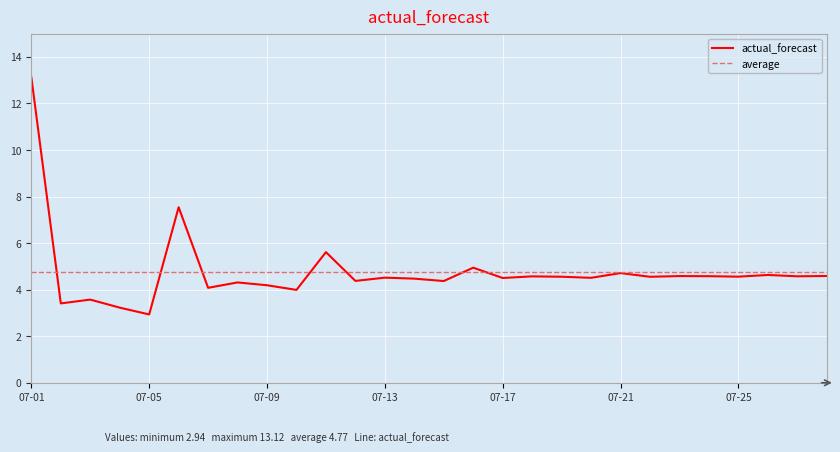

Count the number of data series in this chart.

1